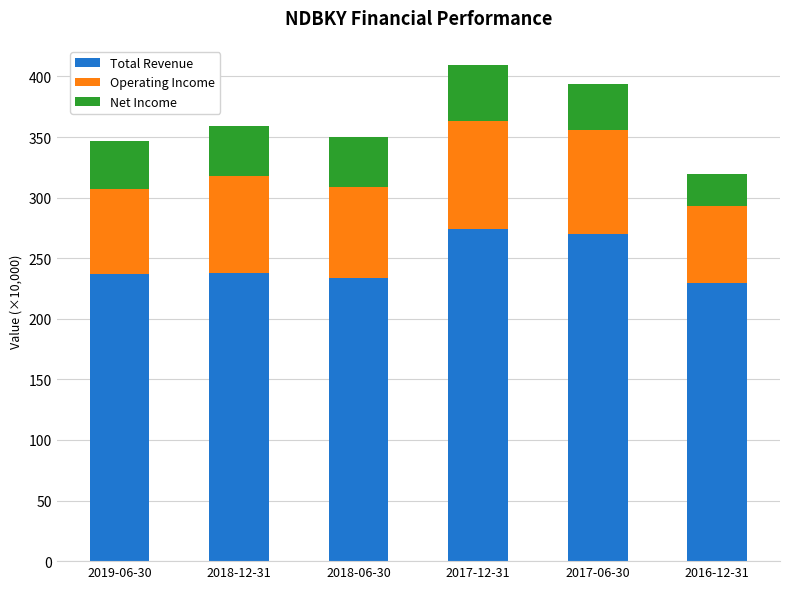

What is the difference between the Total Revenue values at 2017-06-30 and 2016-12-31?

40.0